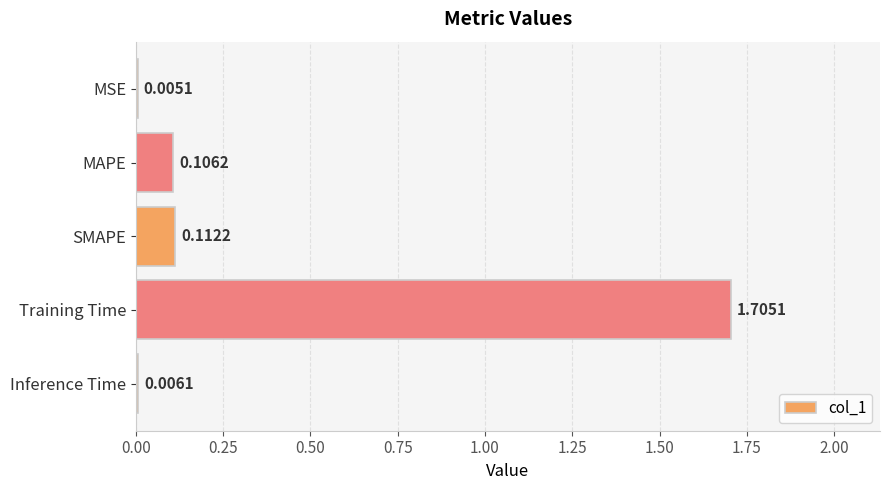

What is the average value?

0.4